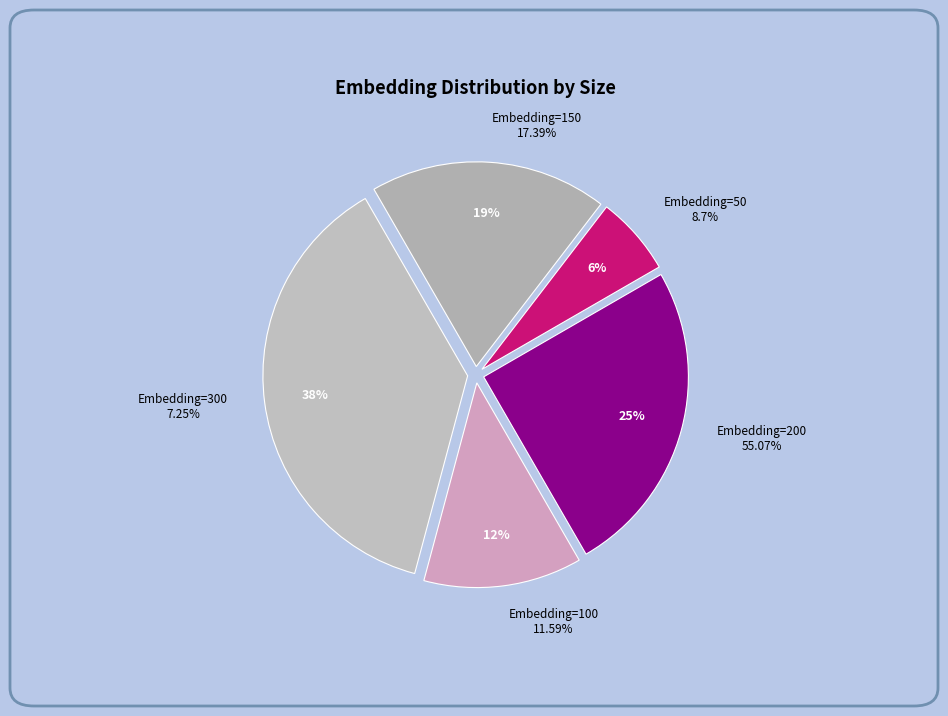

Is there a majority slice in this chart?

No